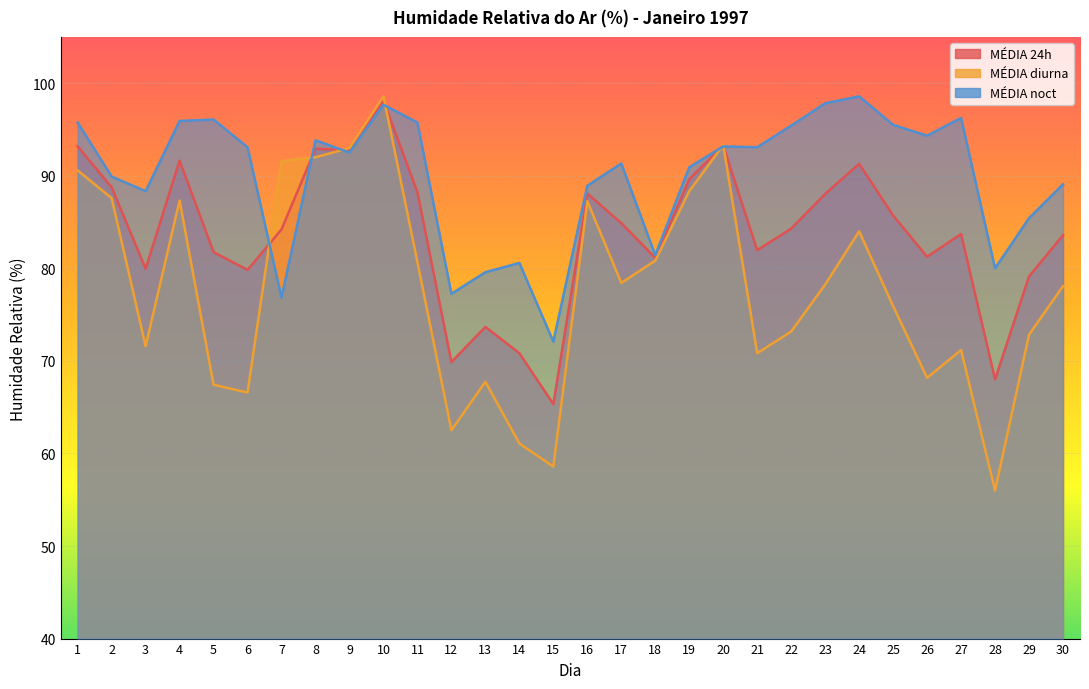

True or false: MÉDIA noct has a value of 20.6 at 1.

False